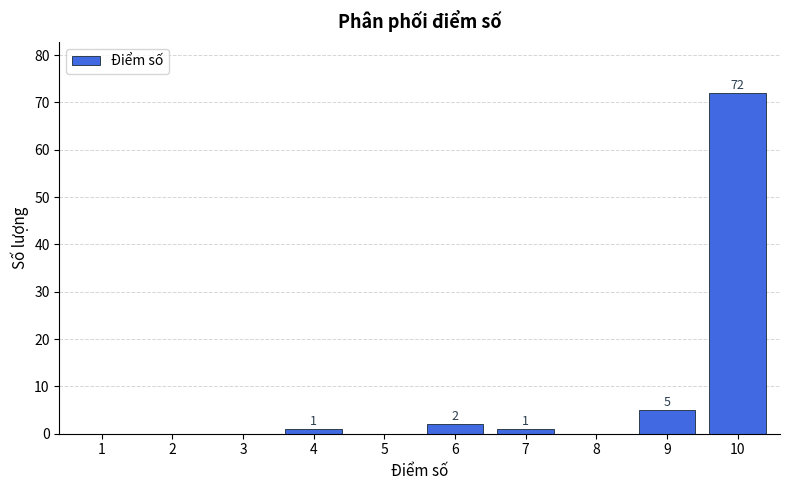

Reading left to right, what are all the values shown in this chart?

1=0	2=0	3=0	4=1	5=0	6=2	7=1	8=0	9=5	10=72